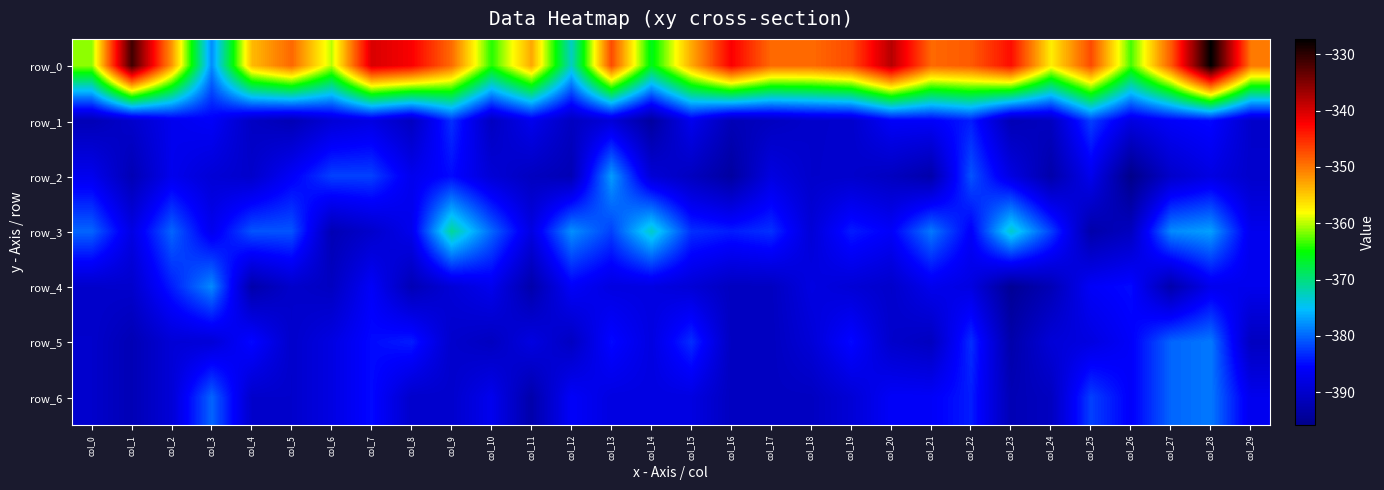

Between col_28 and col_25, which is larger?

col_28